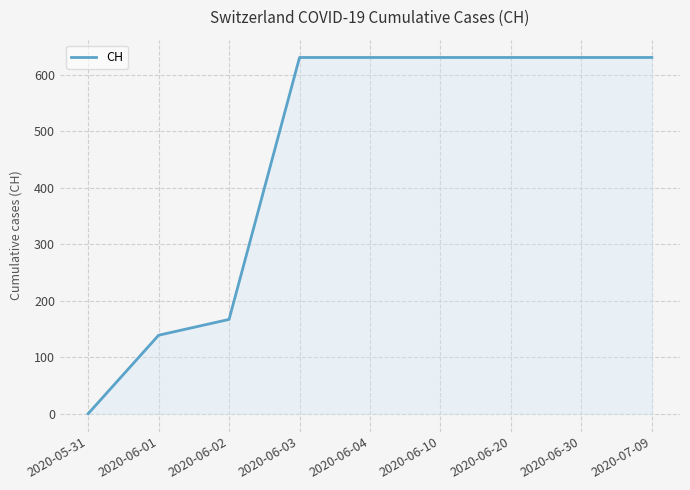

How many lines are shown in the chart?

1